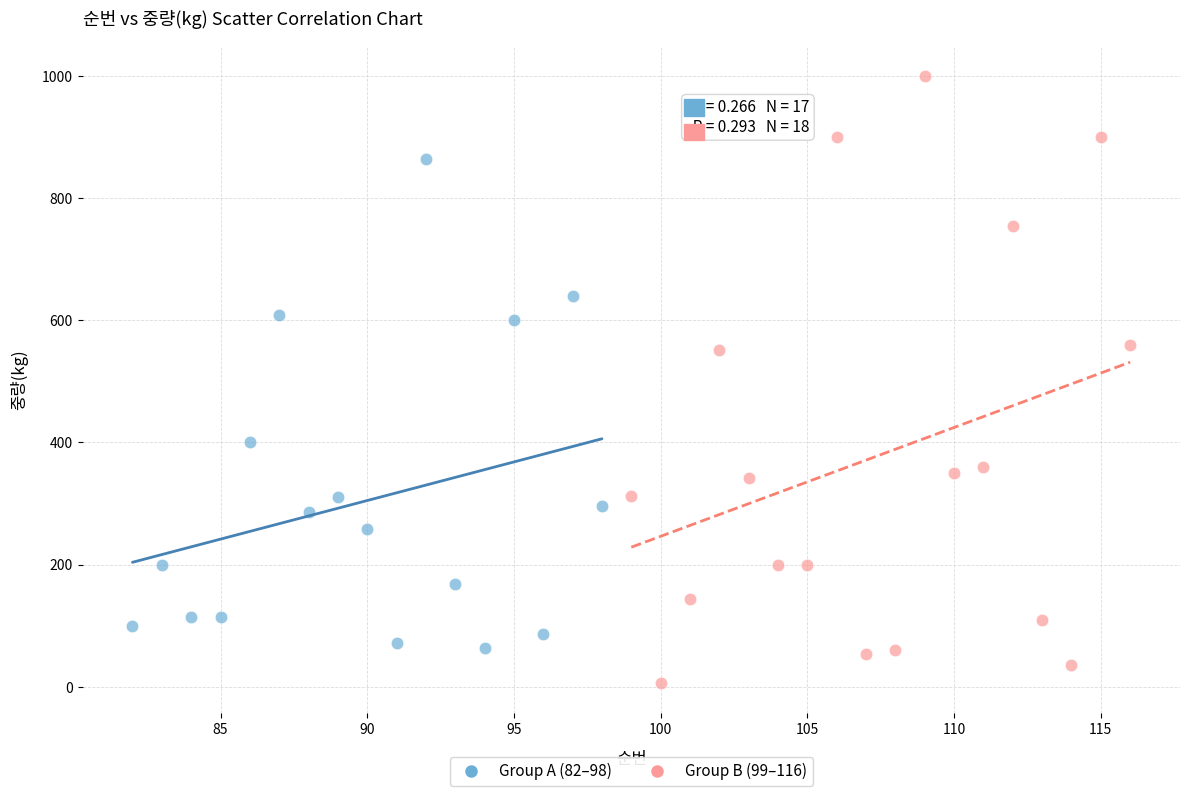

Which series contains the highest Y value?

Group B (99–116)